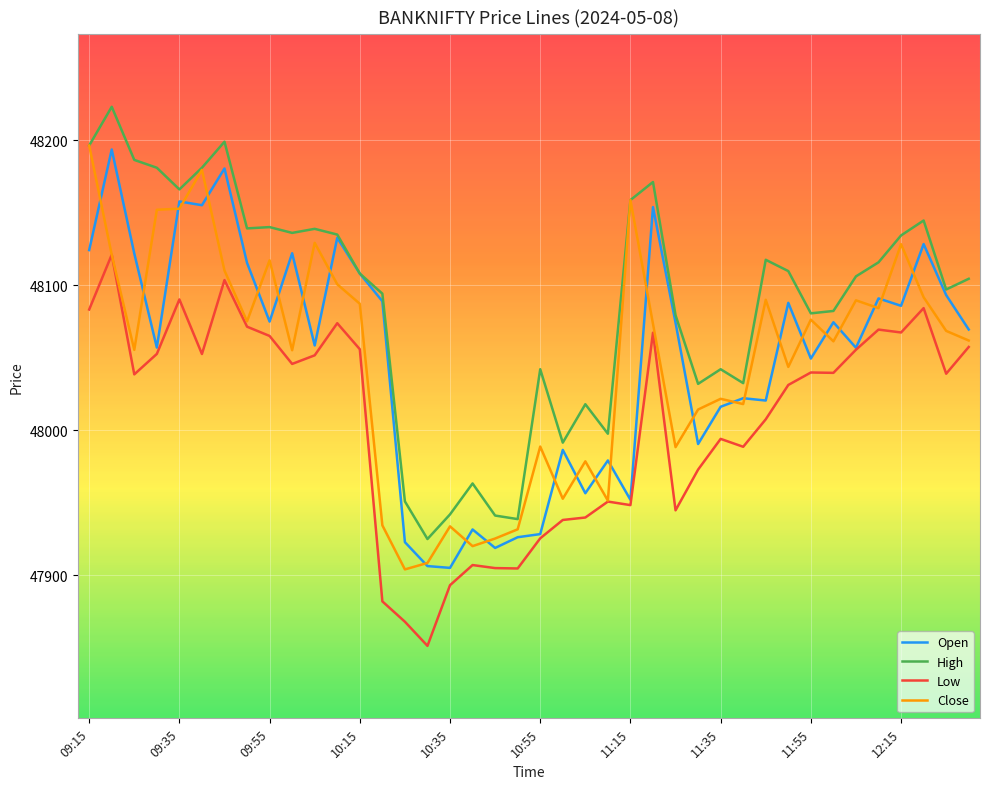

How many times do Close and Open cross each other?

27